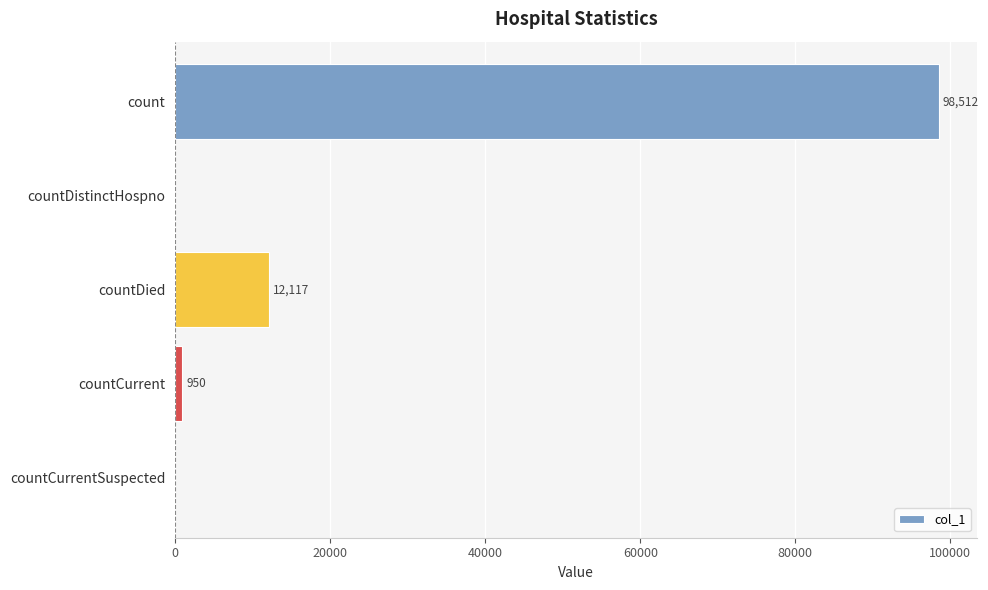

What is the sum of all values?

111579